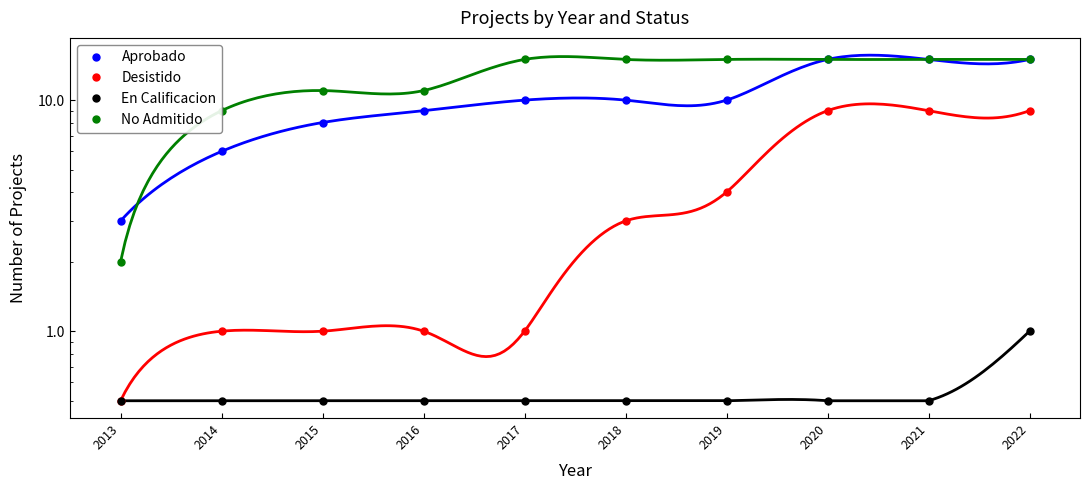

How many distinct data groups are displayed?

4